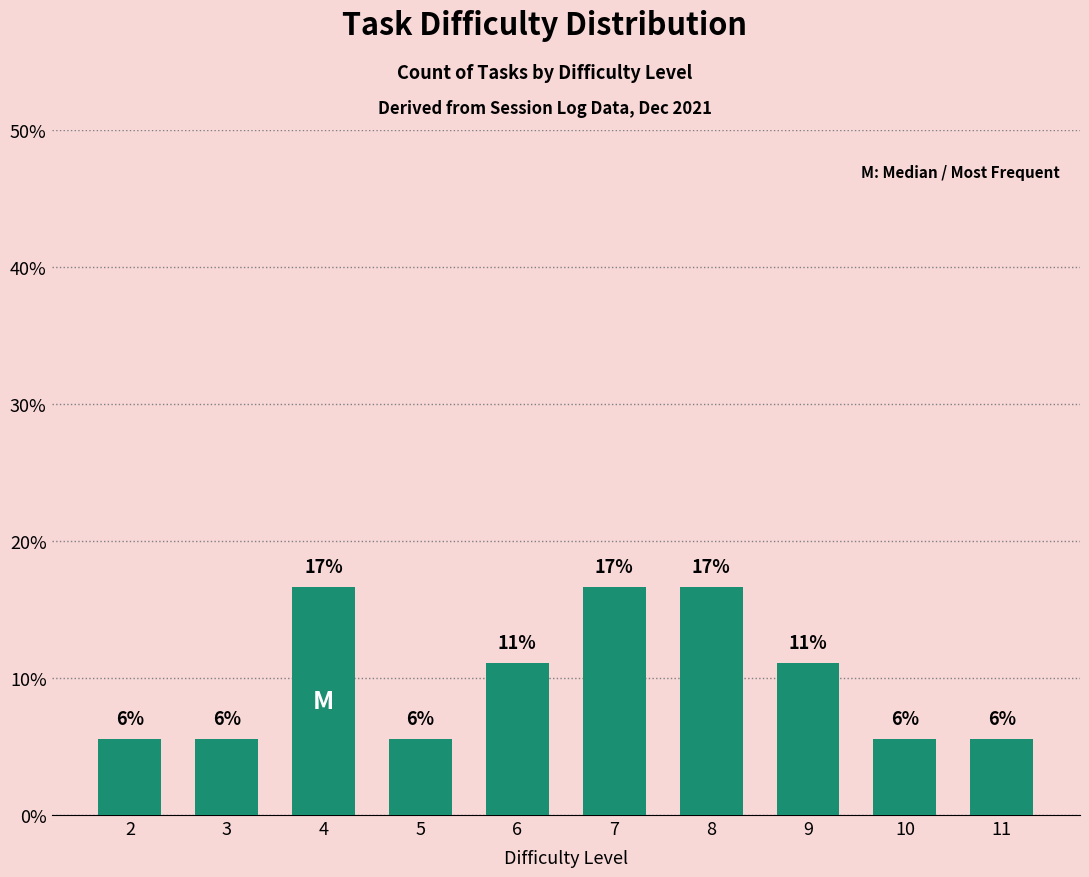

How many bars are there in total?

10